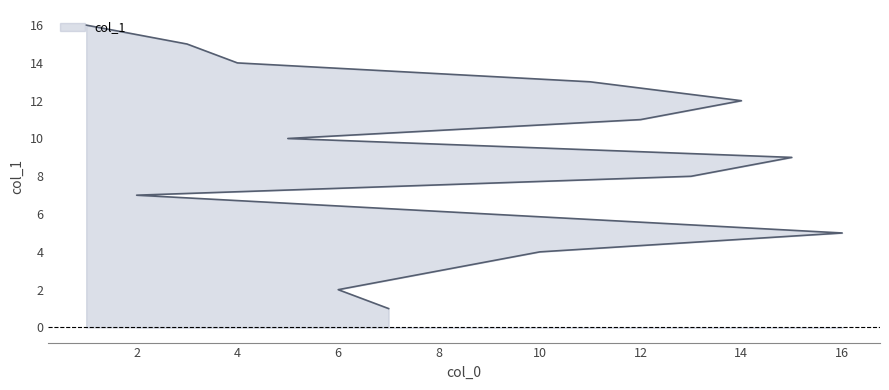

Where is the data nearest to the value 8?

13